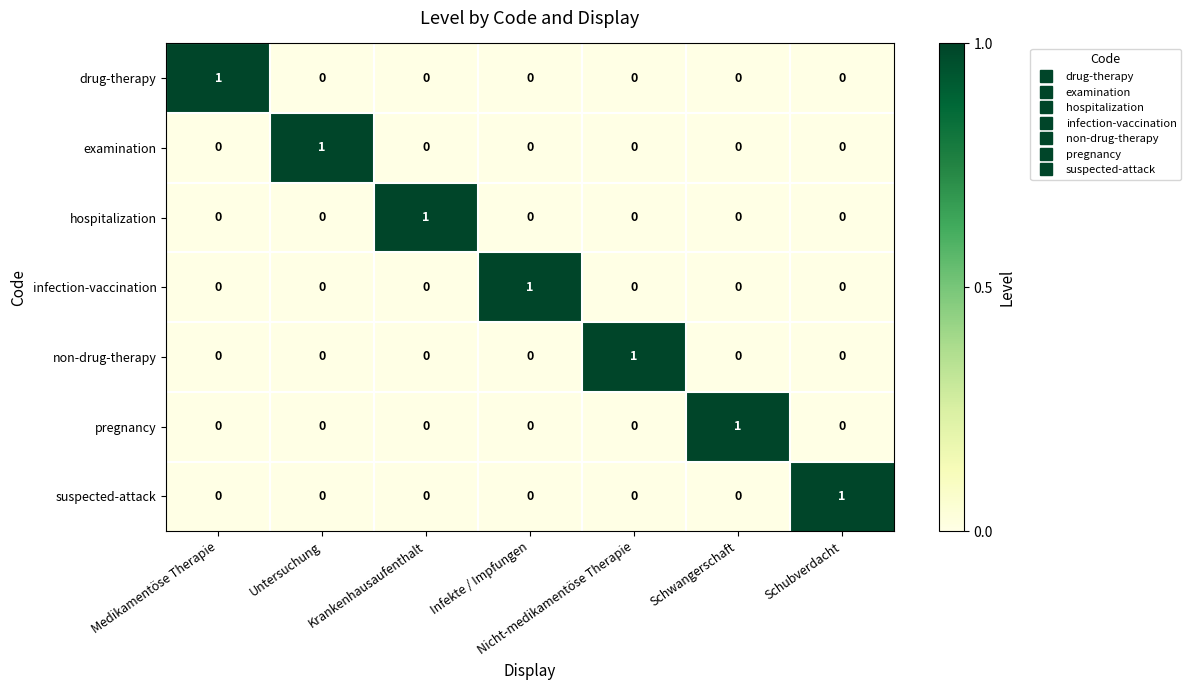

Count the pregnancy values in the range 0 to 1.

7